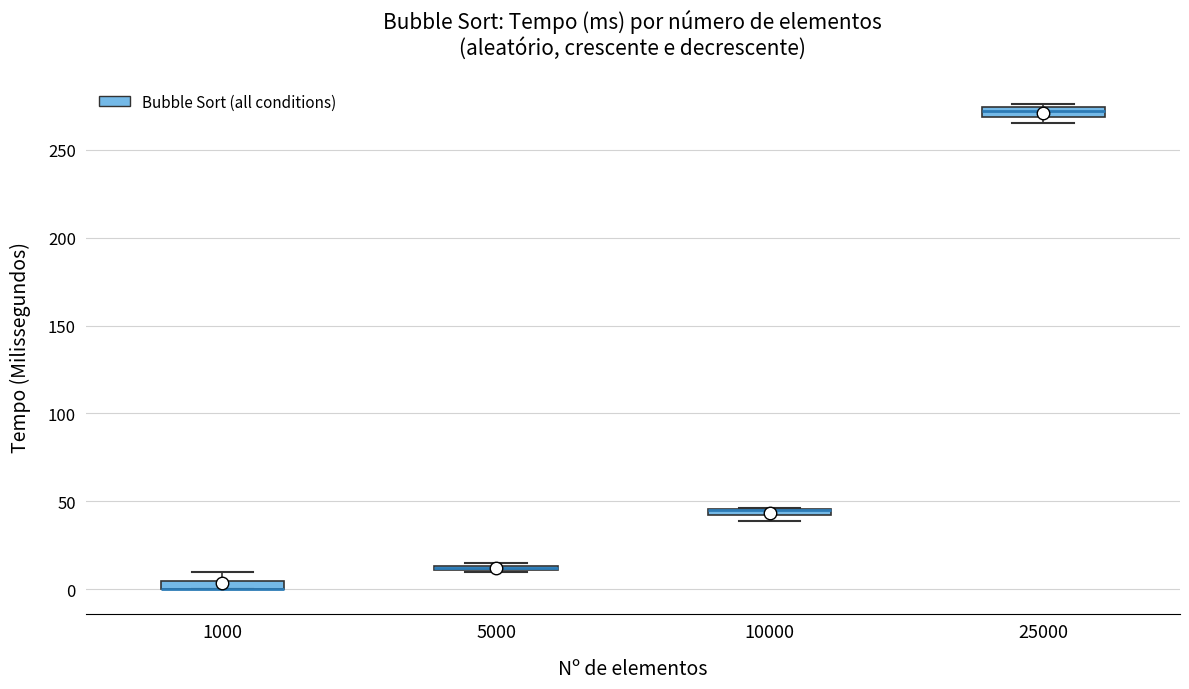

Where is the lower edge of the box at x = 10000 on the y-axis? The values are not printed on the chart, so give them approximately, as read against the axis.

40